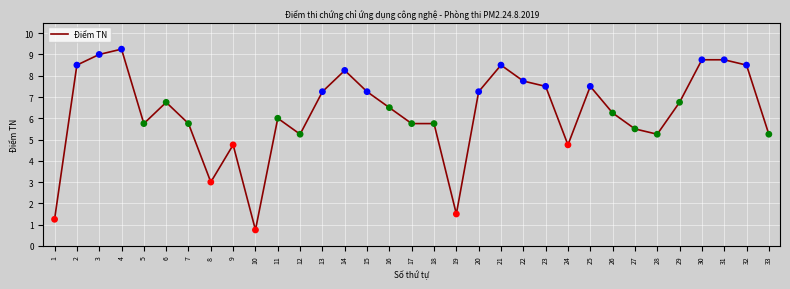

What is the ratio of the value at 16 to the value at 27?

1.2